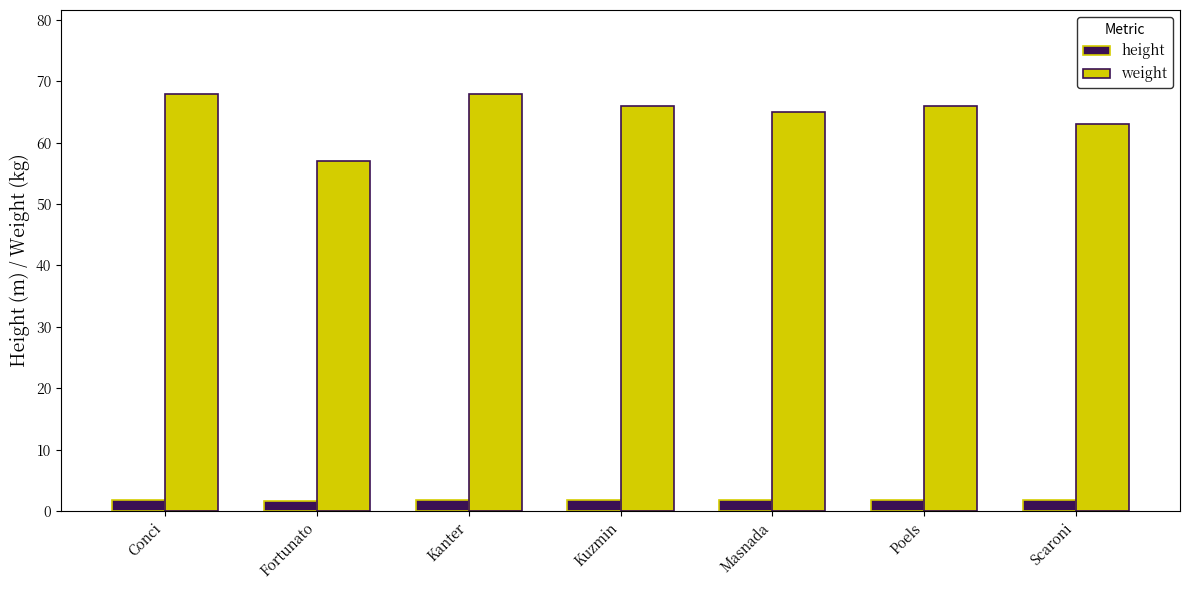

What is the spread (max minus min) of values at Masnada?

63.2